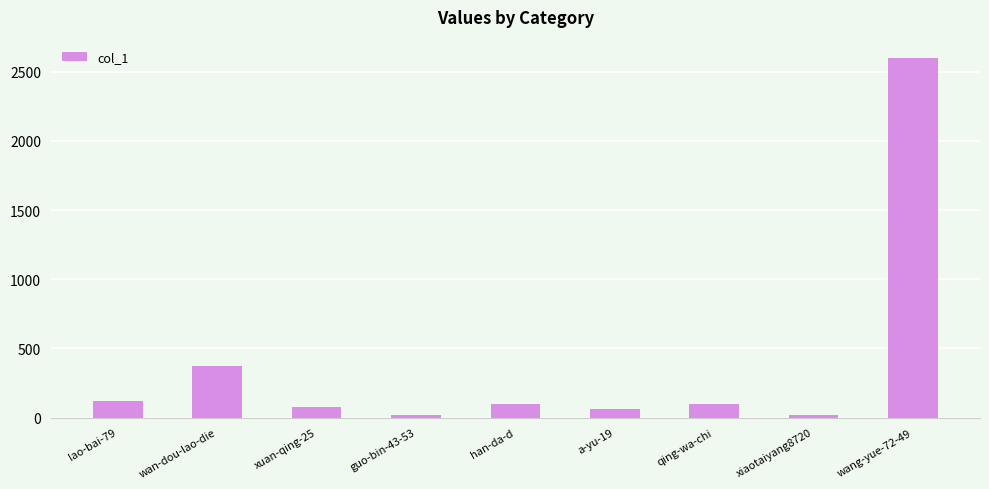

What is the approximate value at qing-wa-chi, to the nearest 50?

100